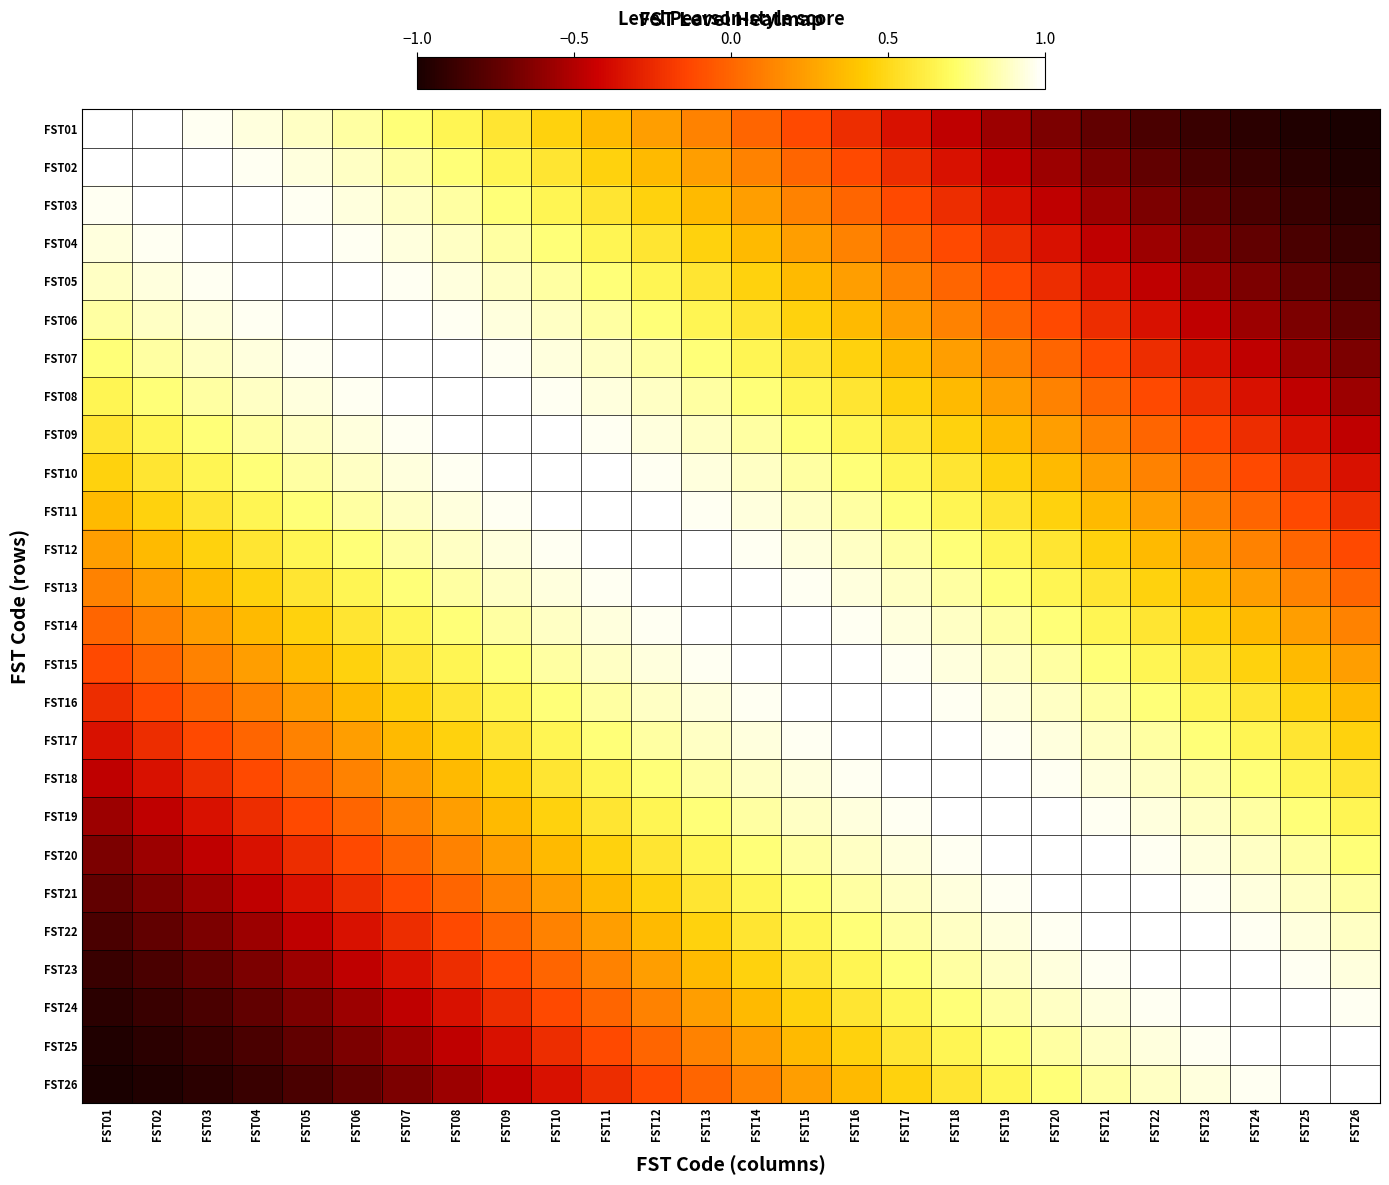

At which category does the chart reach its minimum across all series?

FST26